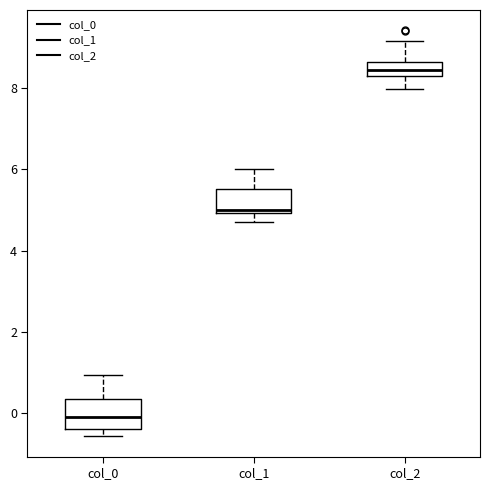

Reading left to right, transcribe this box plot: for each box, give where its median line is, the range the box spans, and where its two whiskers end, as read against the y-axis. The values are not printed on the chart, so give them approximately, as read against the axis.

col_0: median 0.0, box -0.4 to 0.4, whiskers -0.6 to 1.0
col_1: median 5.0 (just above the box's lower edge), box 5.0 to 5.6, whiskers 4.6 to 6.0
col_2: median 8.4, box 8.2 to 8.6, whiskers 8.0 to 9.2